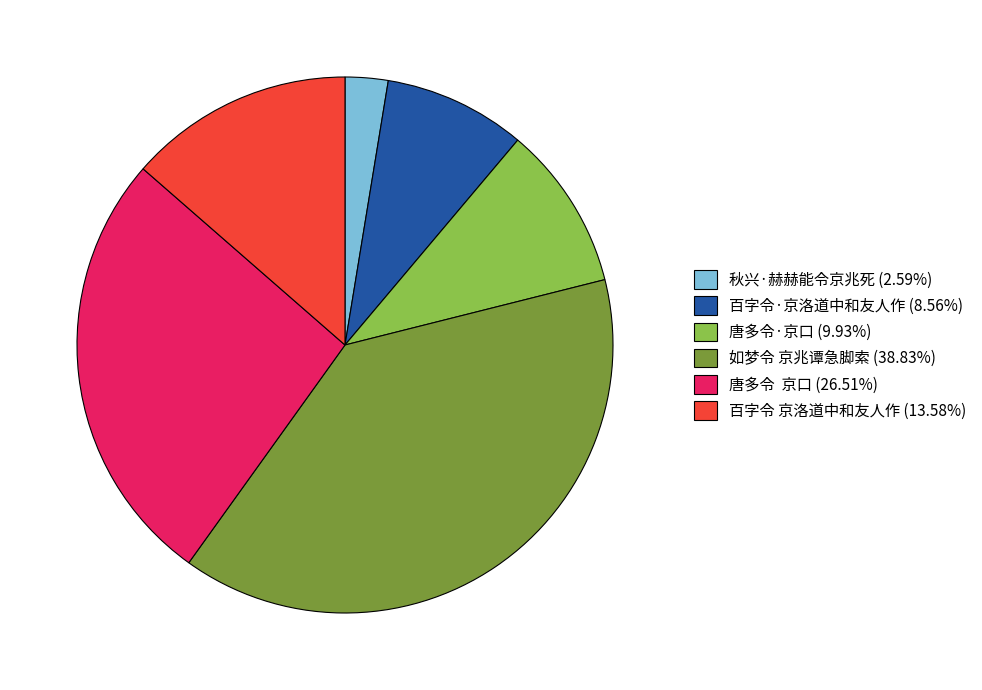

Between 百字令·京洛道中和友人作 and 如梦令 京兆谭急脚索, which is larger?

如梦令 京兆谭急脚索